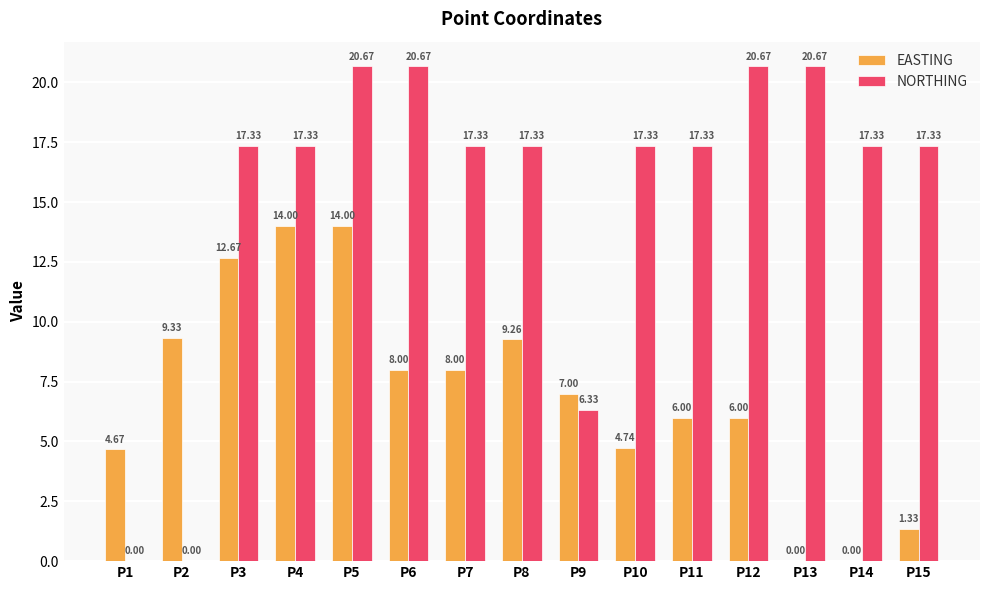

What is the sum of all EASTING values?

105.0